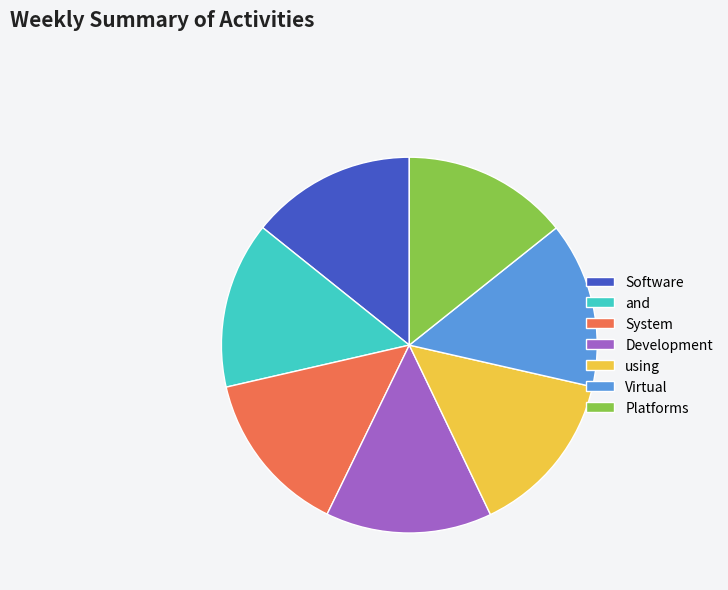

What is the ratio of the value at System to the value at Development?

1.0